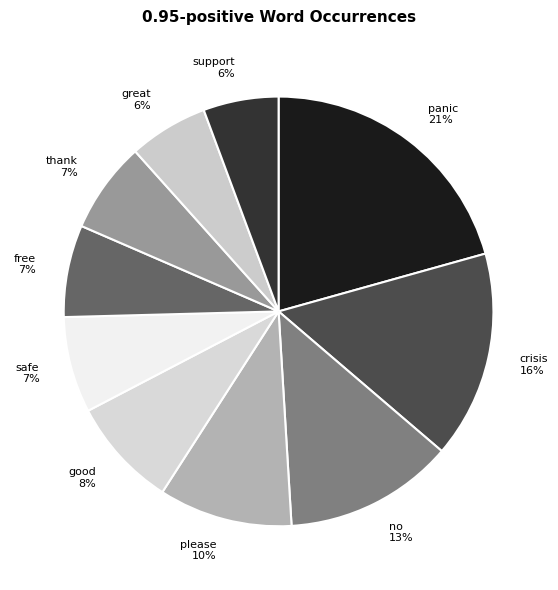

Does any single category account for the majority?

No